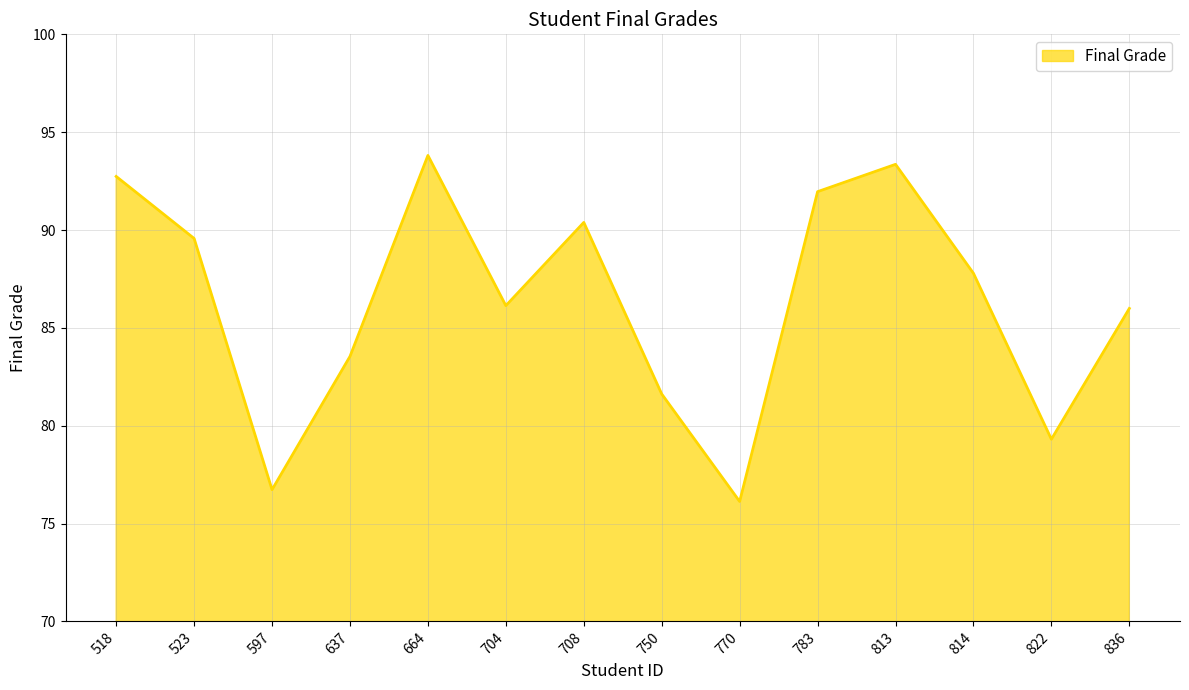

How many interior local peaks (higher than both neighbors) does the data have?

3